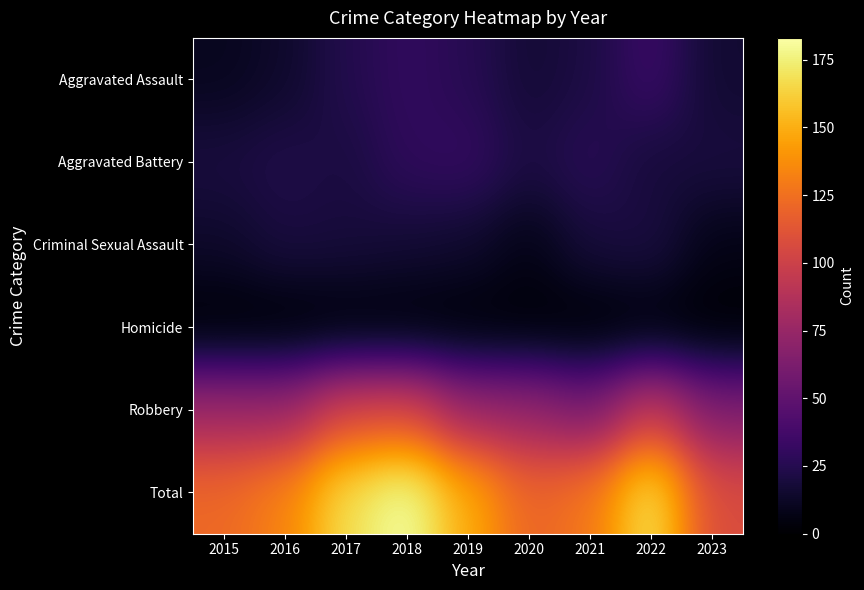

Reading right to left, transcribe all the data shown in this chart.

Aggravated Assault: 2023=16	2022=34	2021=21	2020=17	2019=26	2018=30	2017=24	2016=14	2015=10
Aggravated Battery: 2023=20	2022=18	2021=27	2020=21	2019=31	2018=29	2017=20	2016=23	2015=20
Criminal Sexual Assault: 2023=7	2022=21	2021=19	2020=7	2019=15	2018=17	2017=19	2016=20	2015=14
Homicide: 2023=0	2022=1	2021=0	2020=1	2019=1	2018=1	2017=1	2016=0	2015=0
Robbery: 2023=64	2022=97	2021=61	2020=74	2019=76	2018=106	2017=104	2016=76	2015=78
Total: 2023=107	2022=171	2021=128	2020=120	2019=149	2018=183	2017=168	2016=133	2015=122